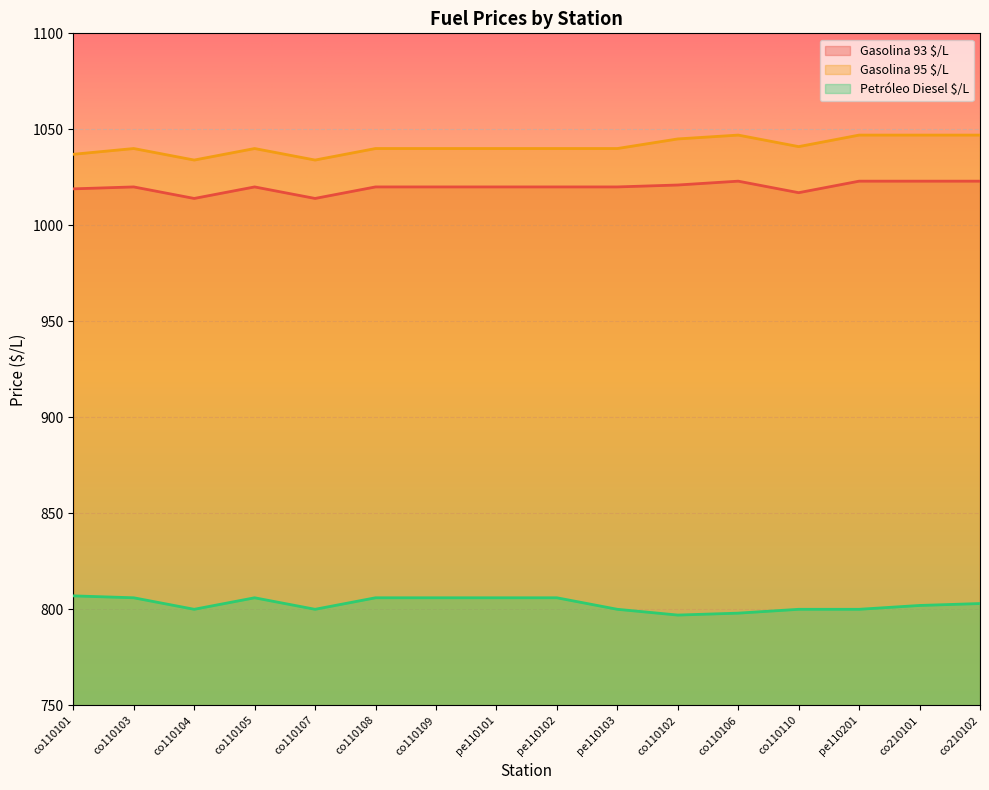

Reading left to right, extract all data points from this chart.

Gasolina 93 $/L: co110101=1019	co110103=1020	co110104=1014	co110105=1020	co110107=1014	co110108=1020	co110109=1020	pe110101=1020	pe110102=1020	pe110103=1020	co110102=1021	co110106=1023	co110110=1017	pe110201=1023	co210101=1023	co210102=1023
Gasolina 95 $/L: co110101=1037	co110103=1040	co110104=1034	co110105=1040	co110107=1034	co110108=1040	co110109=1040	pe110101=1040	pe110102=1040	pe110103=1040	co110102=1045	co110106=1047	co110110=1041	pe110201=1047	co210101=1047	co210102=1047
Petróleo Diesel $/L: co110101=807	co110103=806	co110104=800	co110105=806	co110107=800	co110108=806	co110109=806	pe110101=806	pe110102=806	pe110103=800	co110102=797	co110106=798	co110110=800	pe110201=800	co210101=802	co210102=803